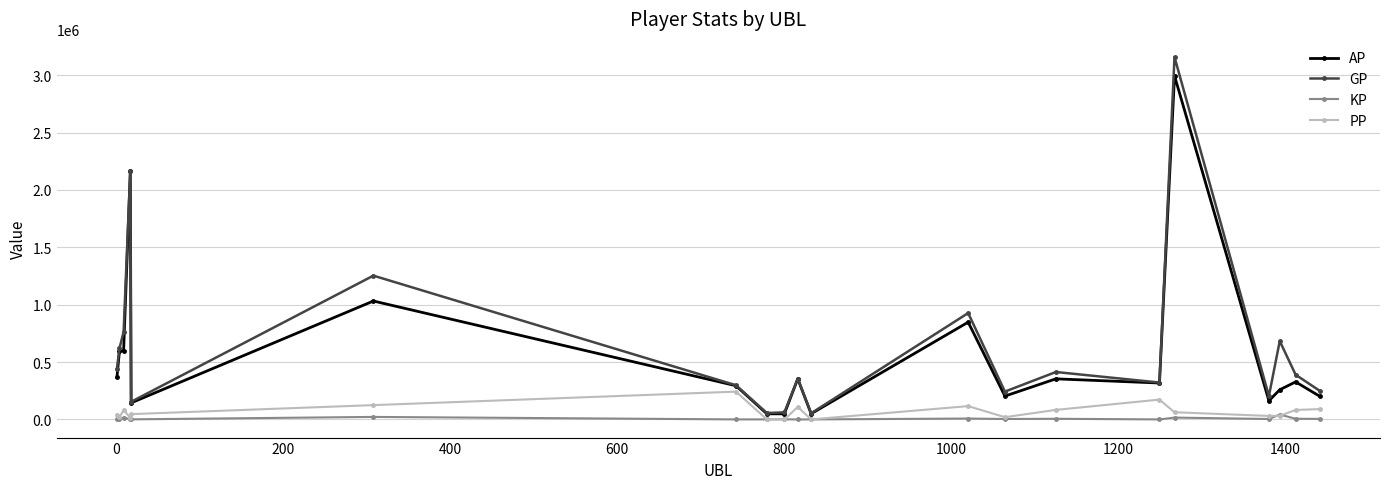

What is the sum of all GP values?

12811942.0